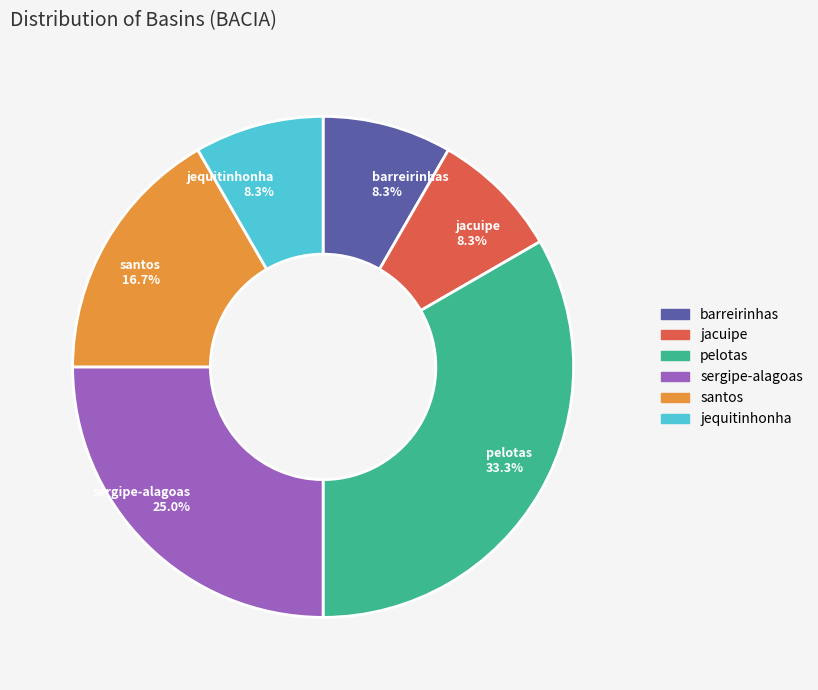

Does barreirinhas account for over 50% of the chart?

No